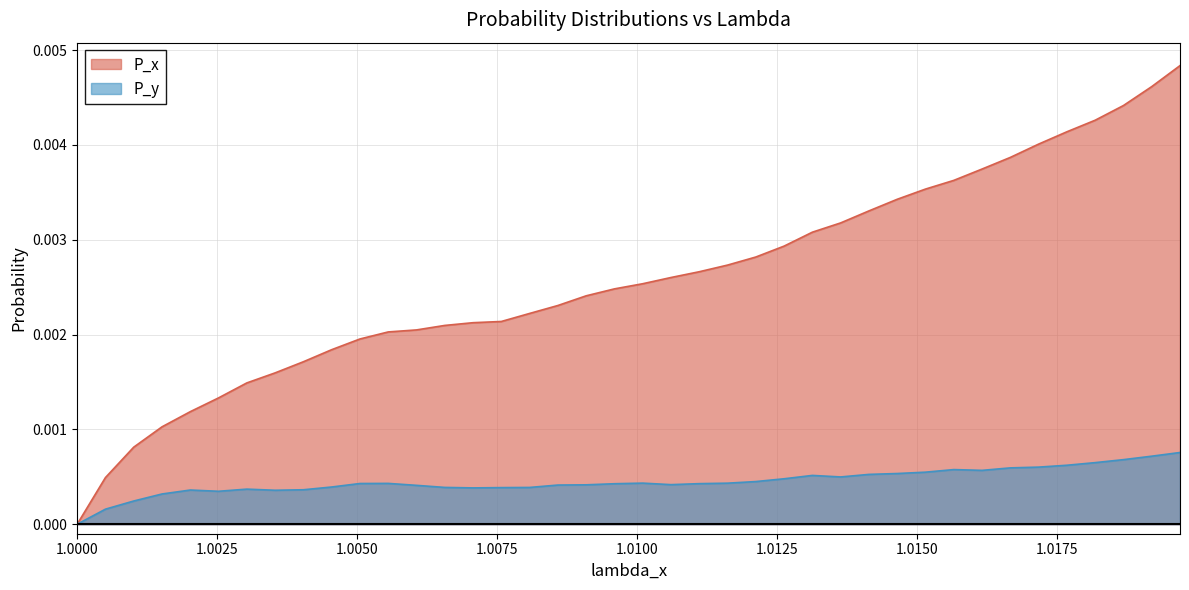

Rank the series by their average value, from highest to lowest.

P_x, P_y